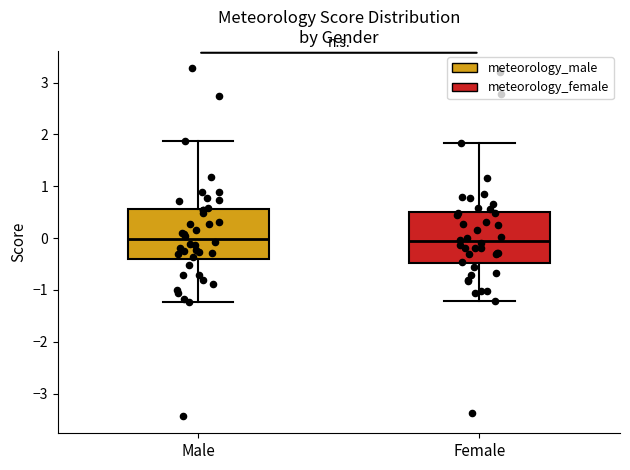

Reading left to right, read every box against the y-axis: the position of its median line, the range the box covers, and the ends of its whiskers. The values are not printed on the chart, so give them approximately, as read against the axis.

Male: median 0.0, box -0.4 to 0.6, whiskers -1.2 to 1.9
Female: median -0.1, box -0.5 to 0.5, whiskers -1.2 to 1.8